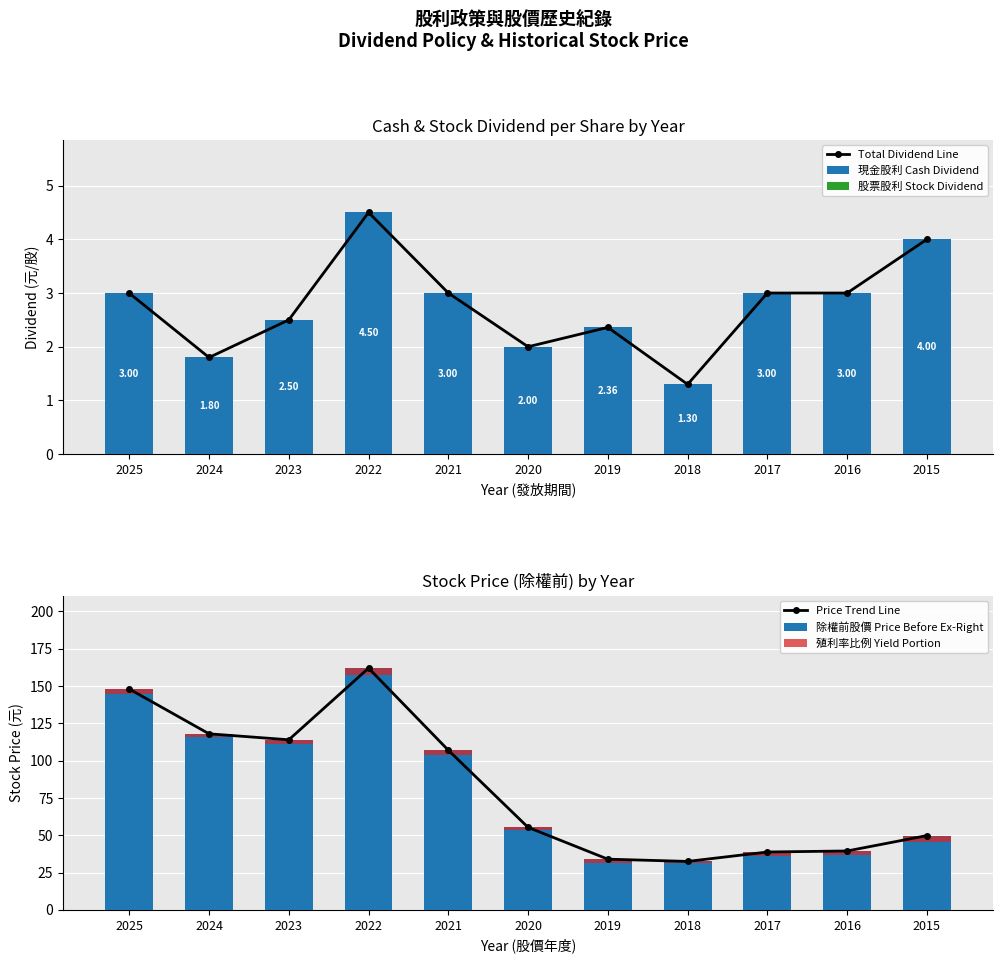

How many data points in 殖利率比例 Yield Portion are above 2?

8